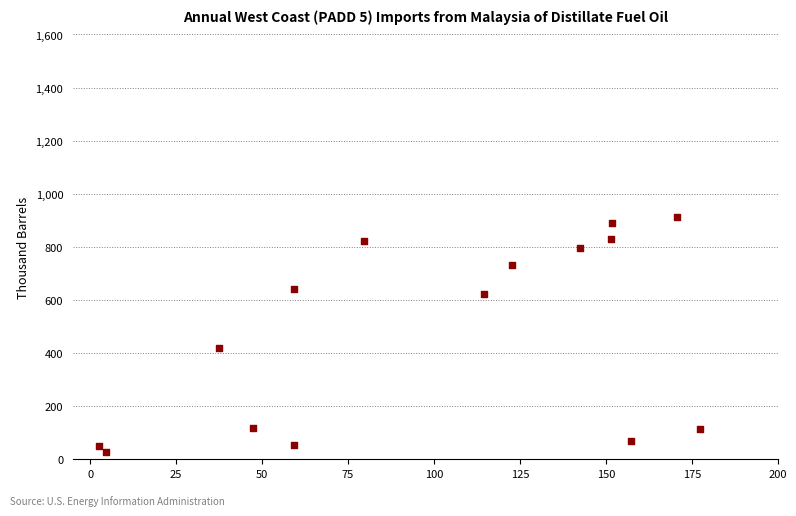

What Y value in the scatter plot is closest to 469?

419.7